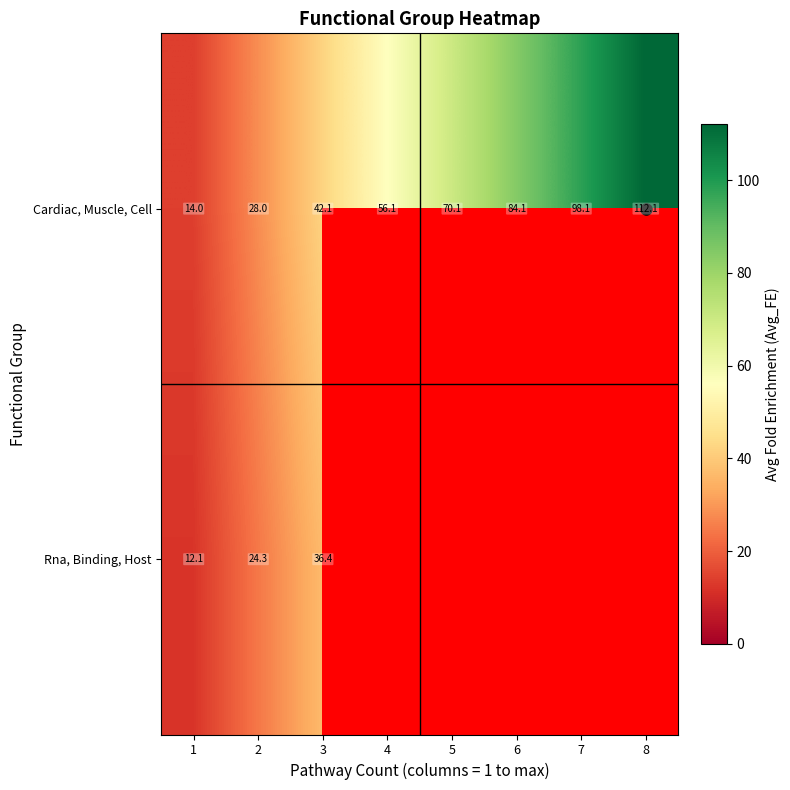

What is the spread (max minus min) of values at 3?

5.7